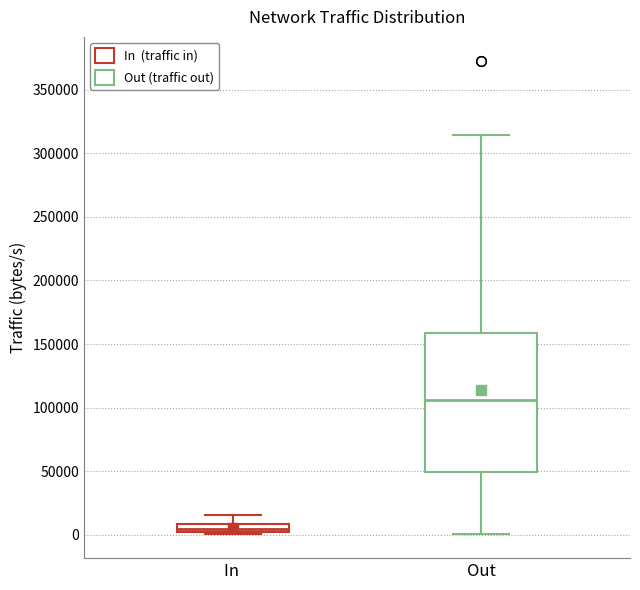

Where is the upper edge of the box for Out on the y-axis? The values are not printed on the chart, so give them approximately, as read against the axis.

160000